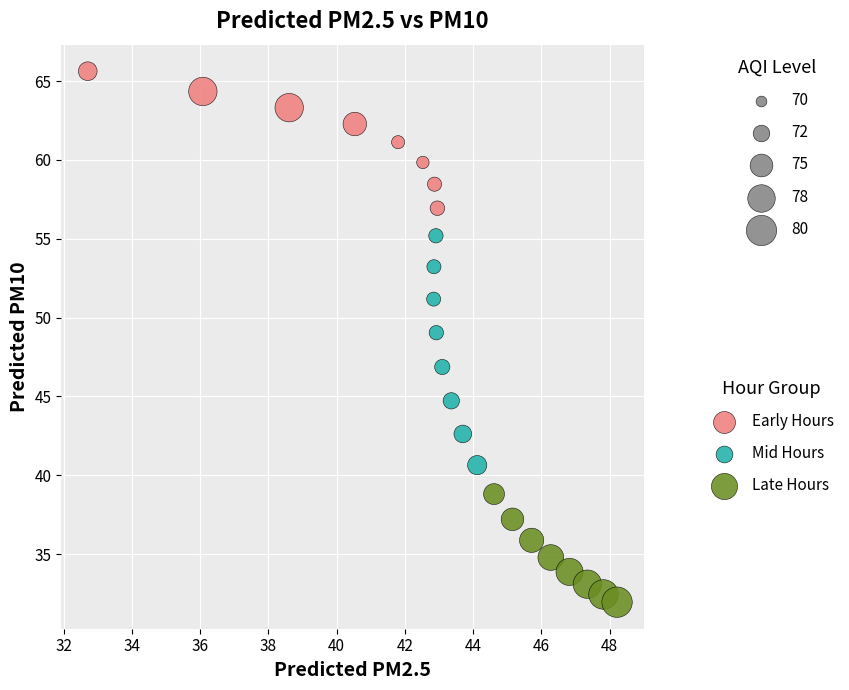

Which series contains the lowest Y value?

Late Hours